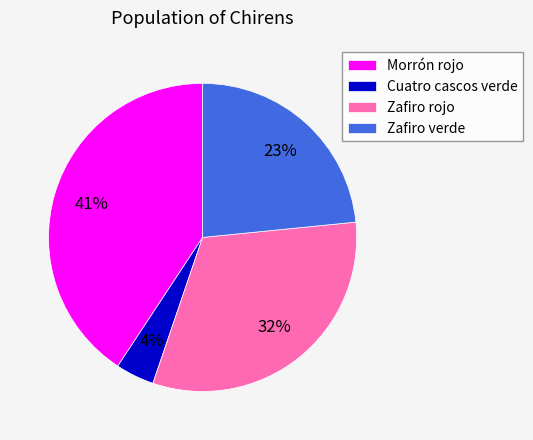

What is the ratio of the value at Cuatro cascos verde to the value at Zafiro verde?

0.2